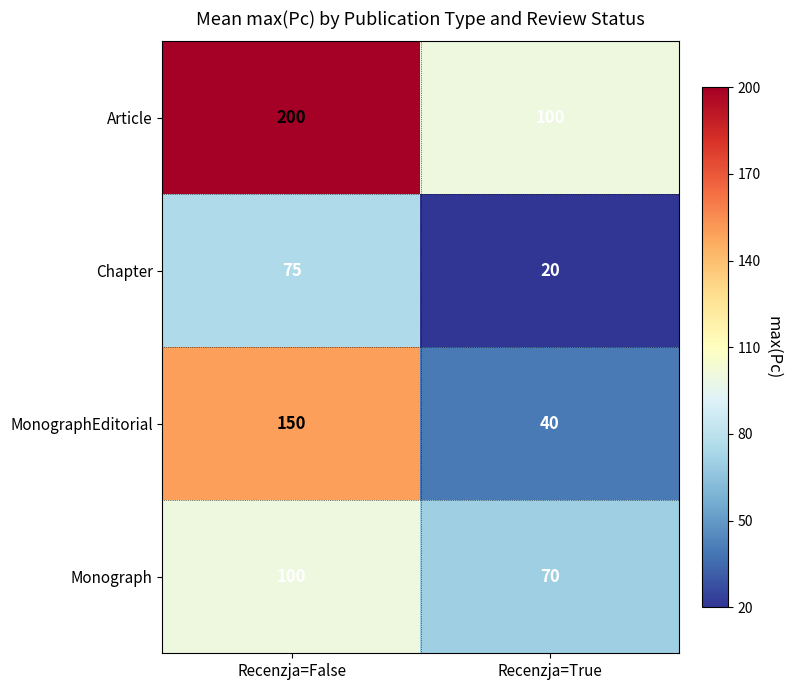

Between Recenzja=False and Recenzja=True, which series saw the biggest shift?

MonographEditorial